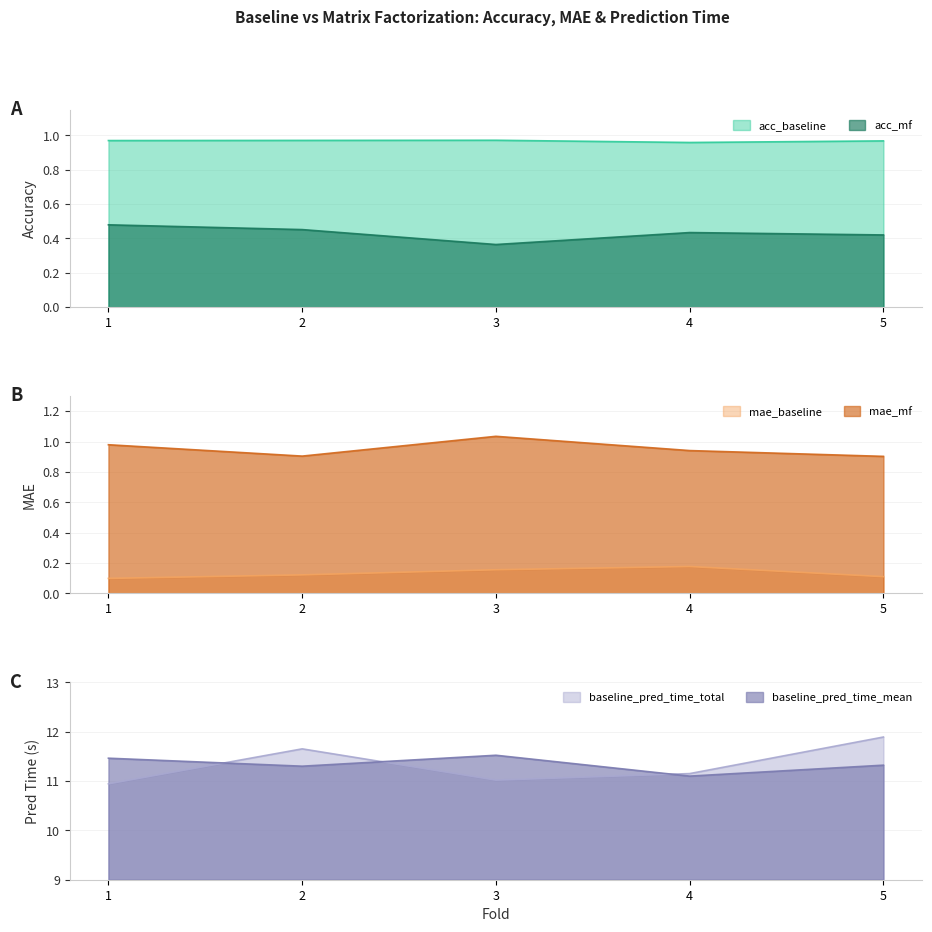

The baseline_pred_time_mean series shows 11.1 at 4. True or false?

True